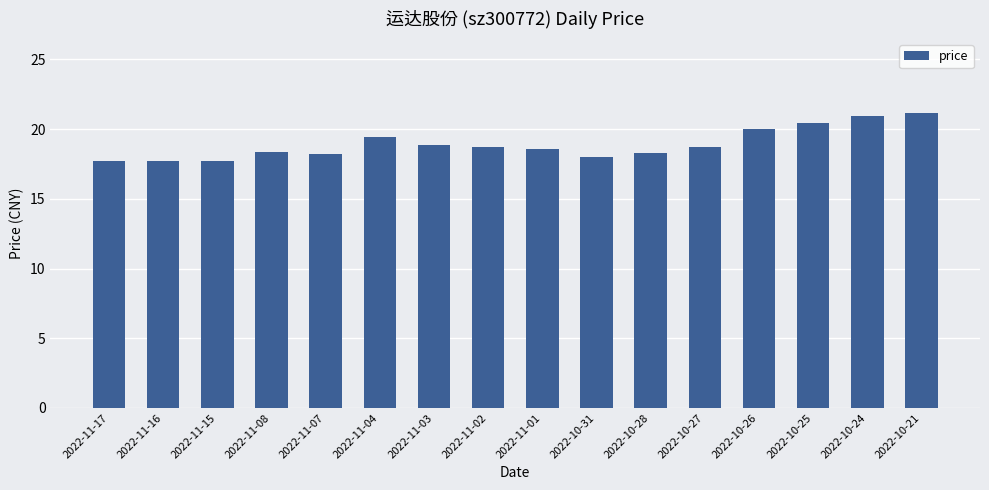

Approximately how many times larger is the value at 2022-11-16 compared to 2022-10-25?

0.9